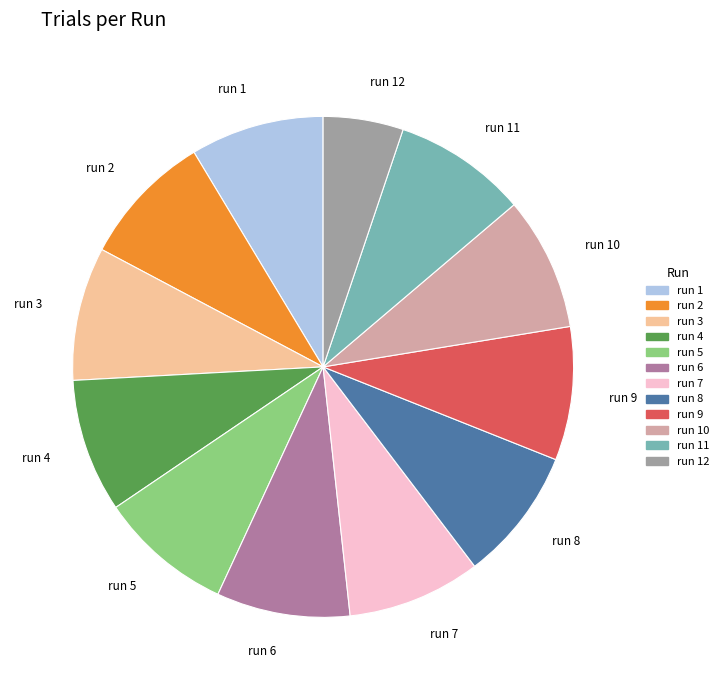

Which category has the smallest portion of the pie?

run 12